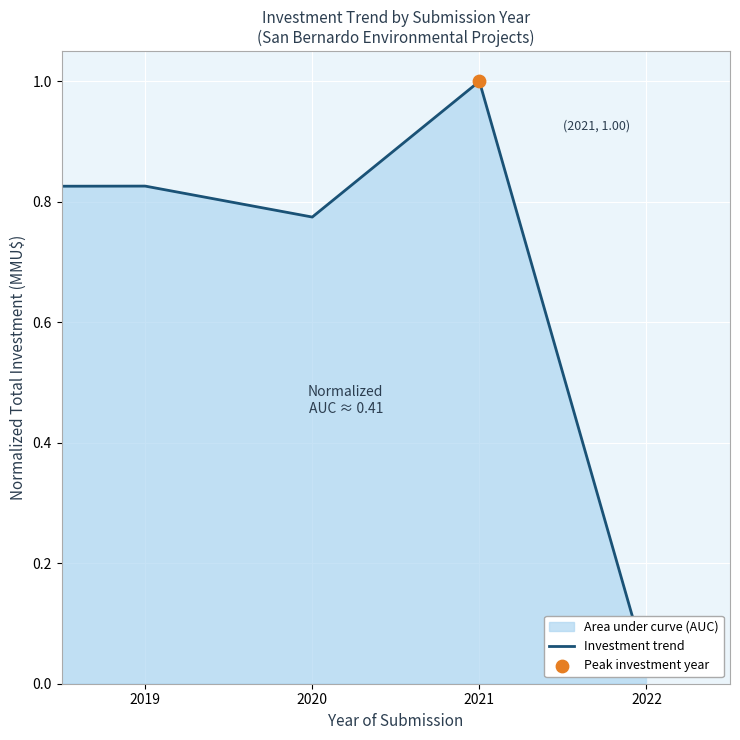

Which has a higher value, 2022 or 2019?

2019